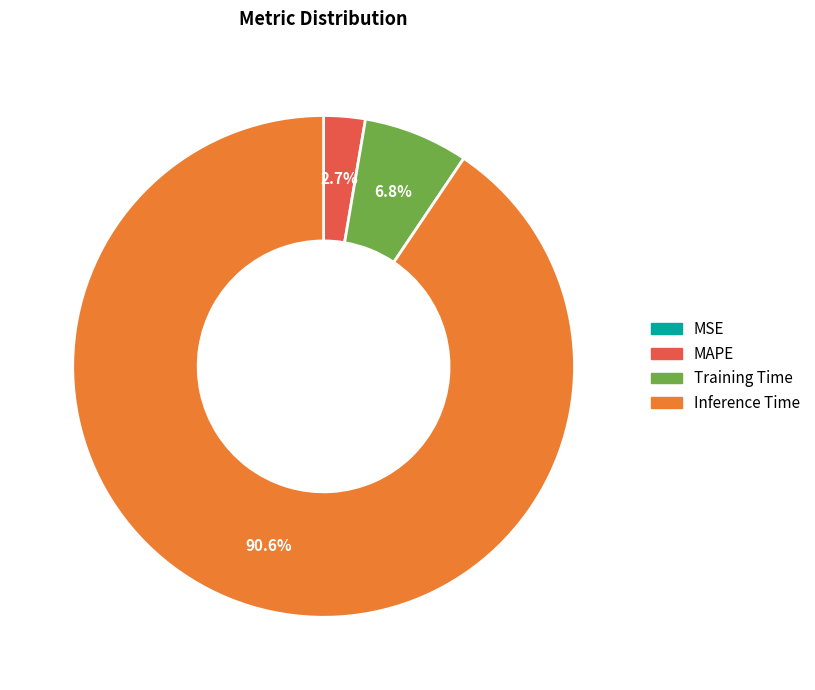

Between Training Time and Inference Time, which is larger?

Inference Time